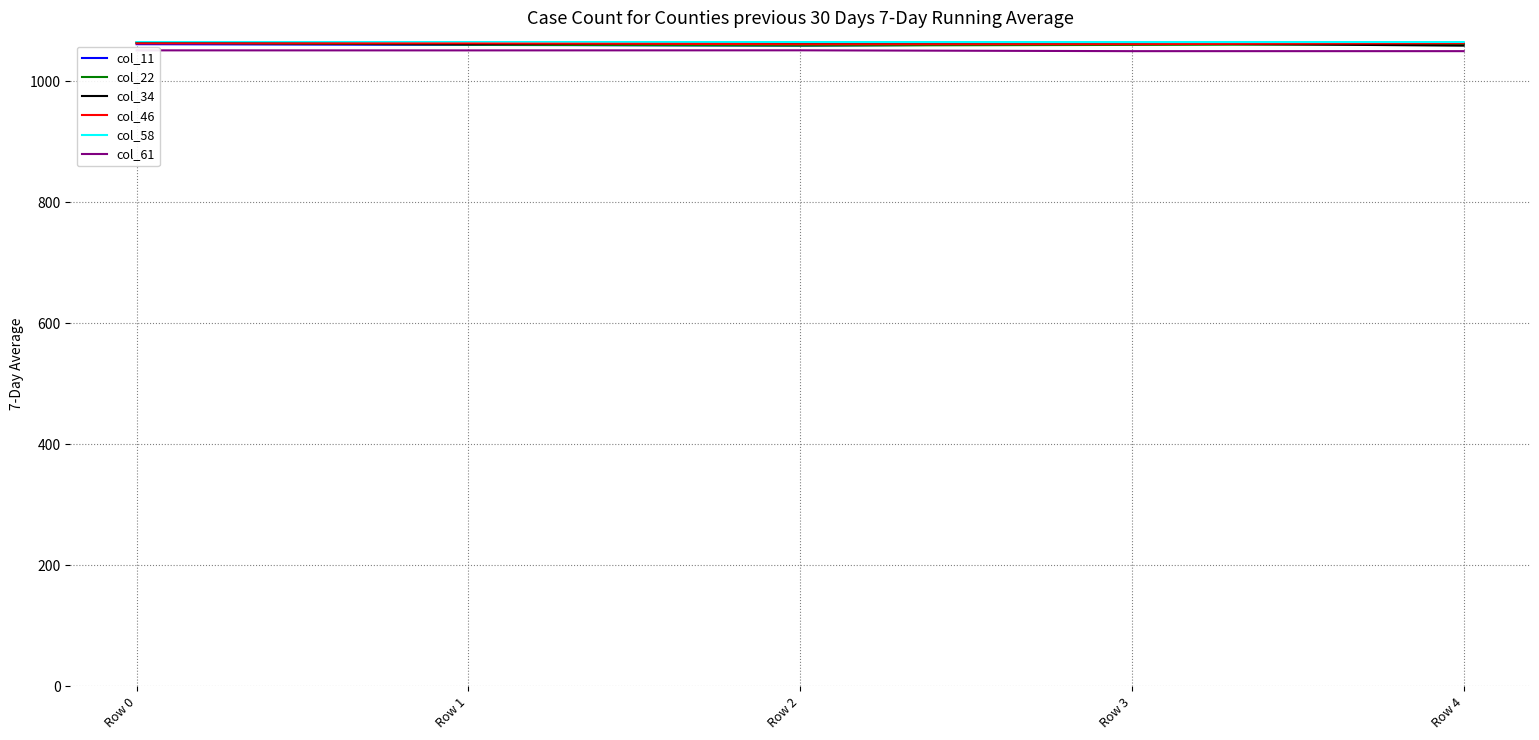

What is the maximum value for col_46?

1062.8